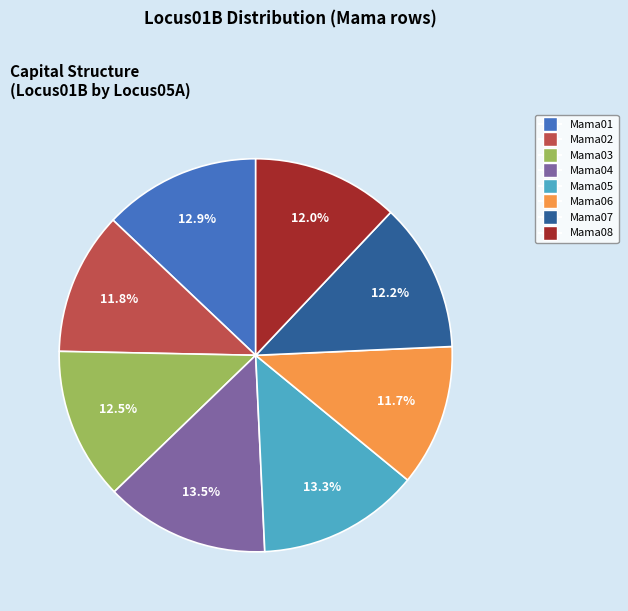

Count the number of slices in the pie.

8